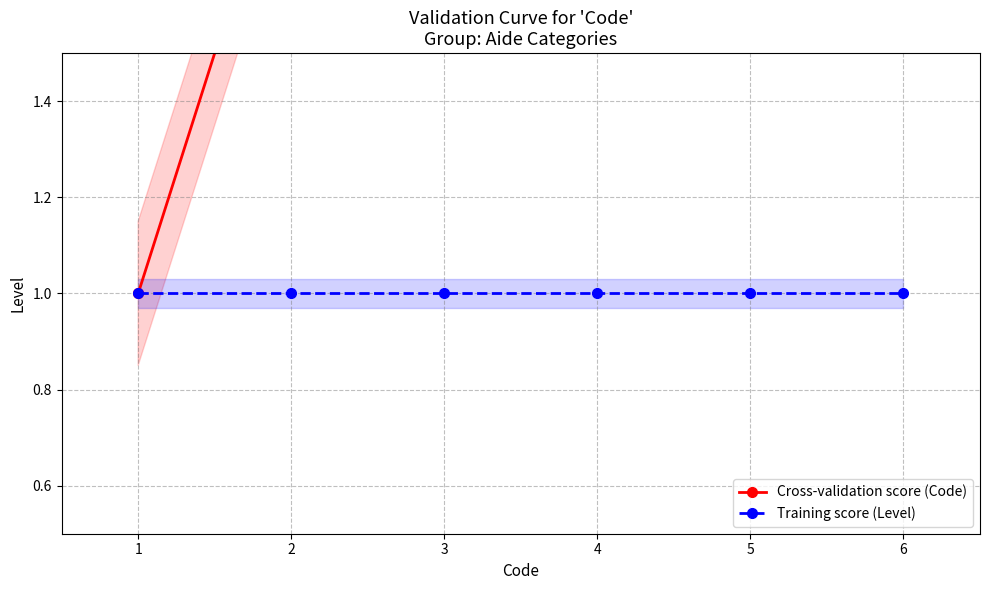

Which series changed the most between 1 and 4?

Cross-validation score (Code)